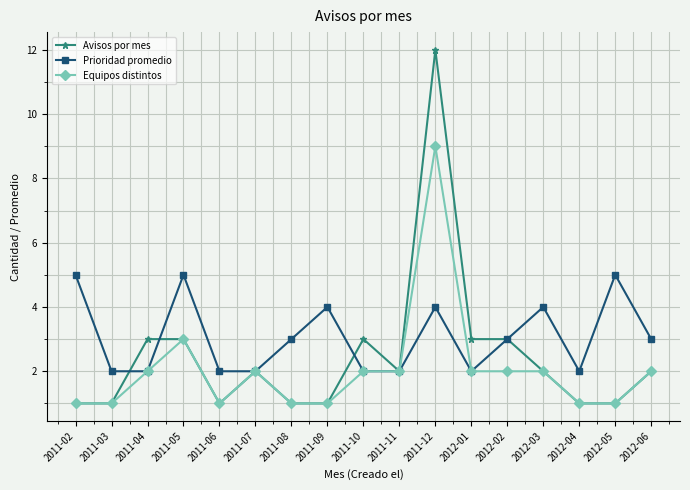

Is it true that Avisos por mes equals 1 at 2011-06?

True